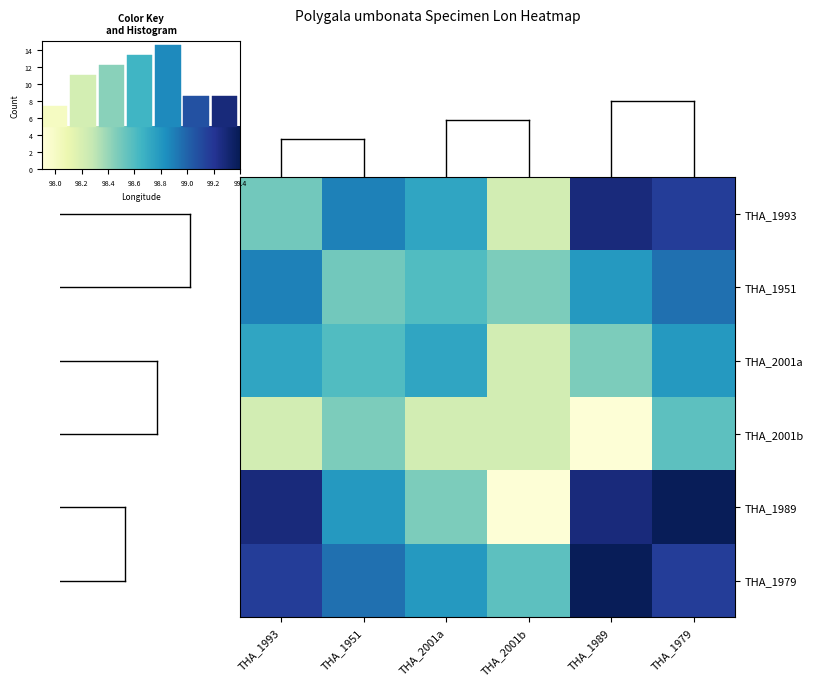

What is the difference between the second highest and minimum values in the THA_1979 series?

0.6